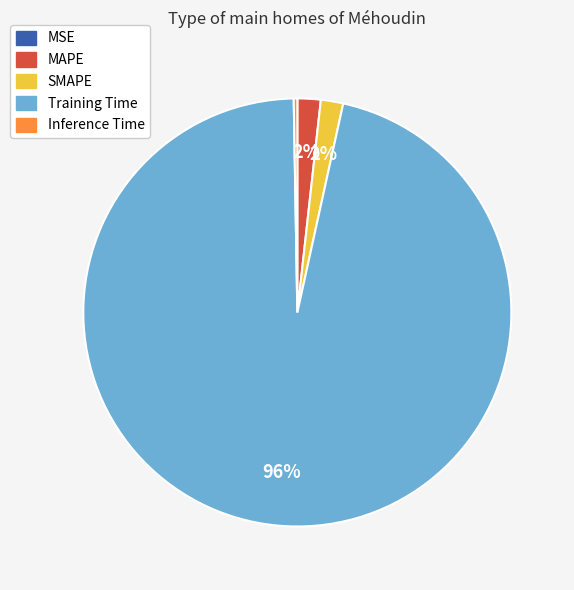

To the nearest percent, what is the average slice percentage?

20%